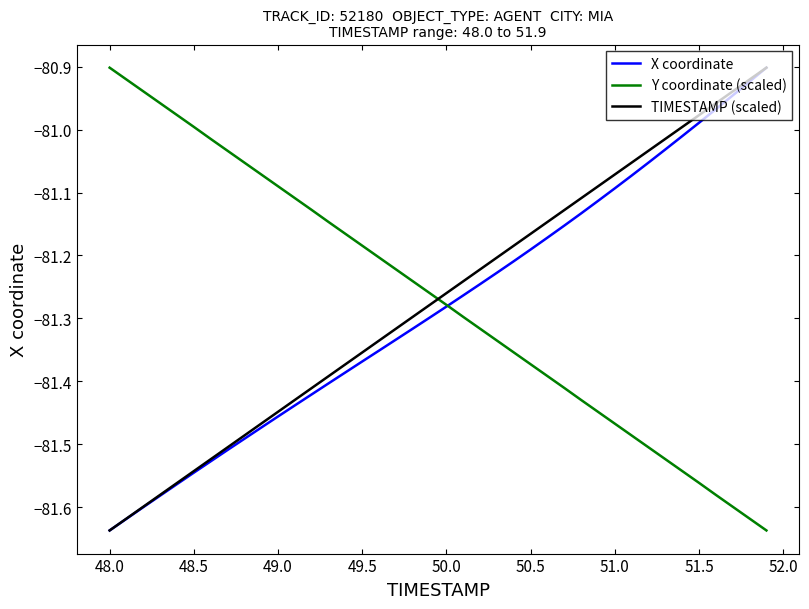

Which series ends up on top after the final intersection of Y coordinate (scaled) and TIMESTAMP (scaled)?

TIMESTAMP (scaled)